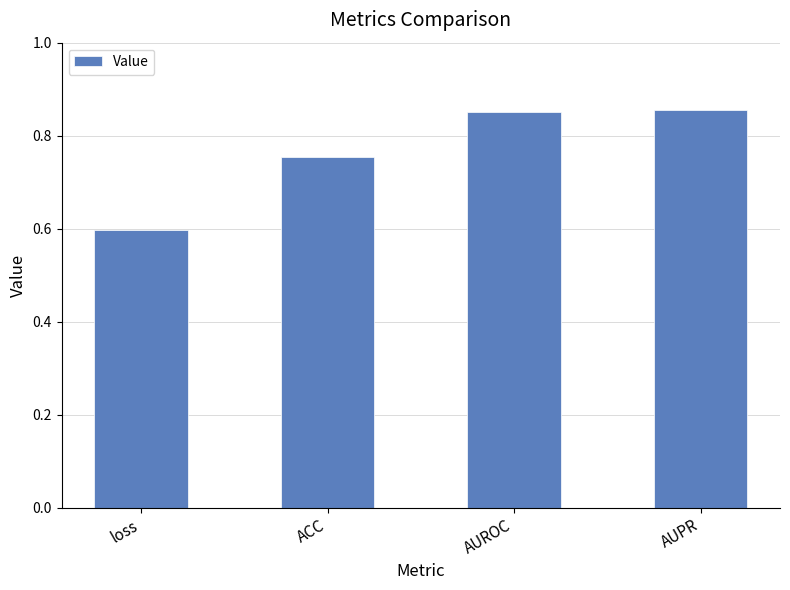

How many values are between 0 and 1?

4